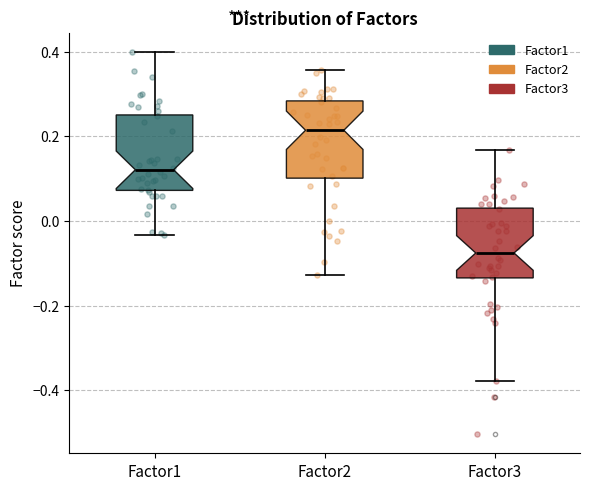

Where does the lower whisker of the box for Factor1 end on the y-axis? The values are not printed on the chart, so give them approximately, as read against the axis.

-0.04